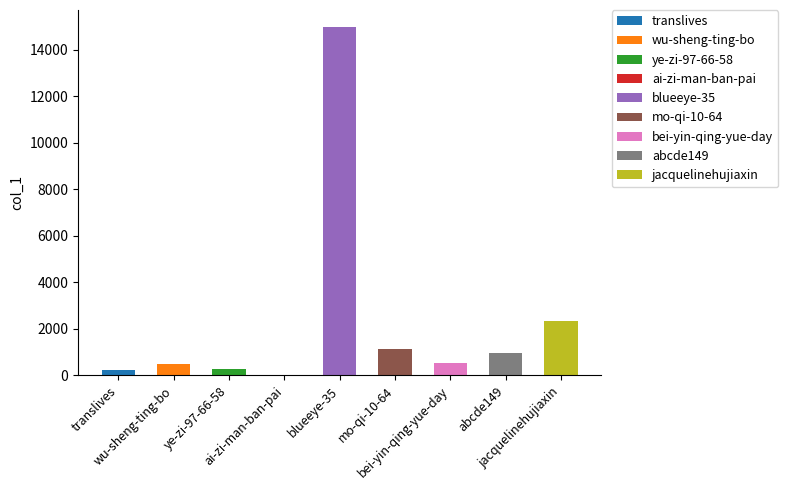

At which category does the chart reach its minimum across all series?

ai-zi-man-ban-pai